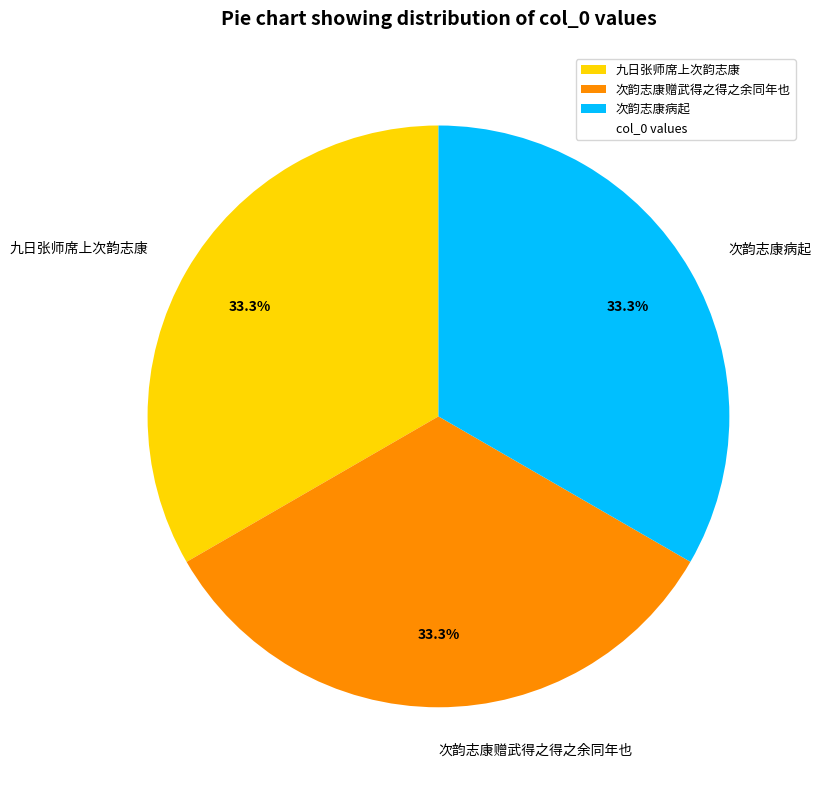

Is there a majority slice in this chart?

No